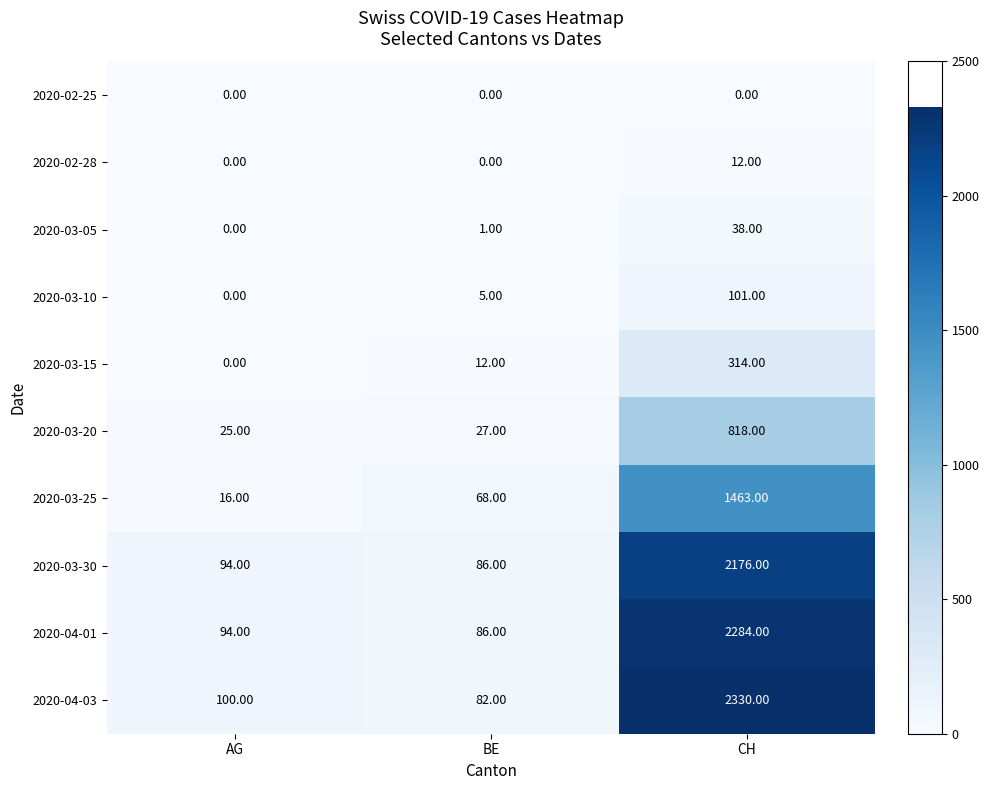

What is the difference between the 2020-03-10 values at BE and AG?

5